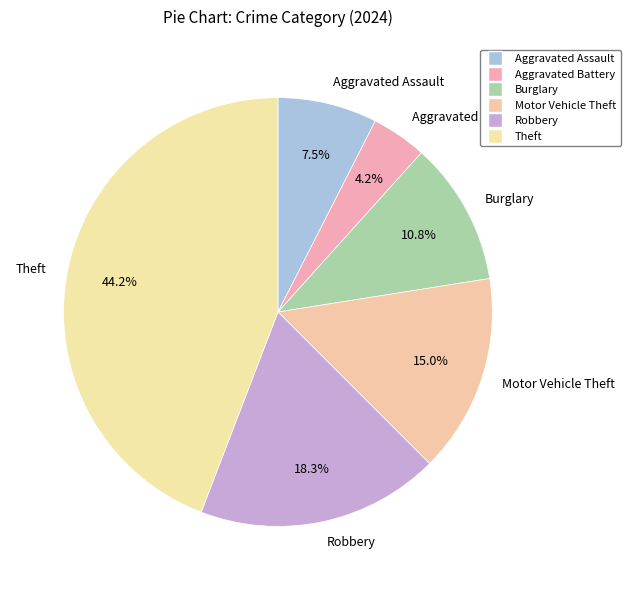

What is the largest slice in the pie chart?

Theft